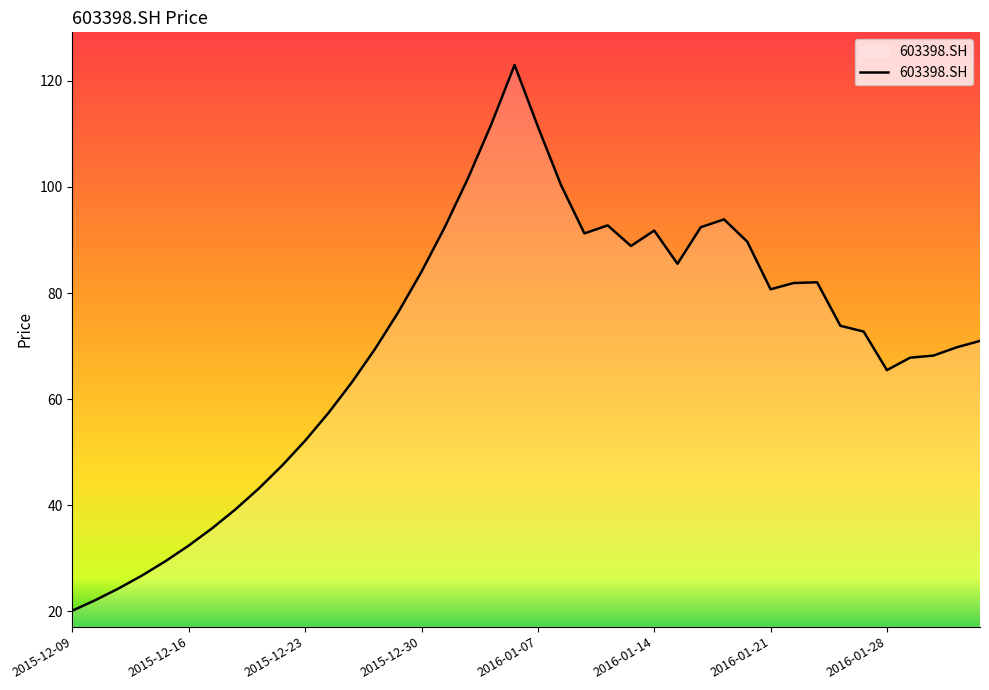

What is the difference between the maximum and minimum values?

102.9